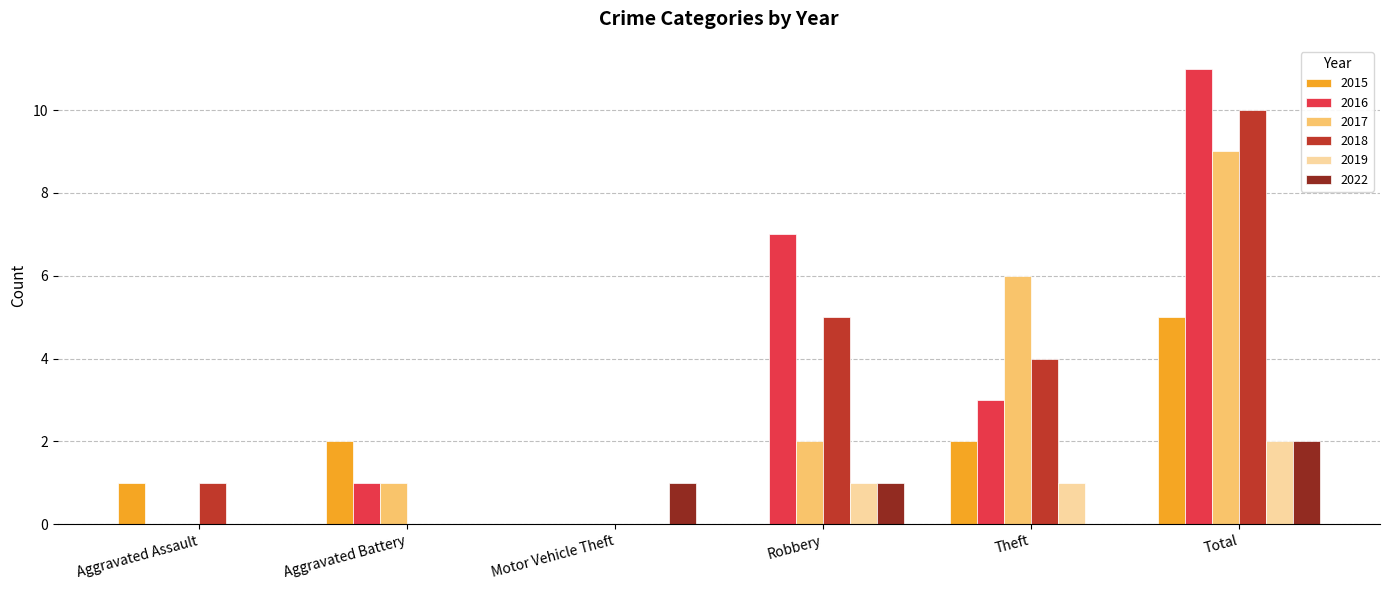

What is the difference between the 2018 values at Total and Aggravated Assault?

9